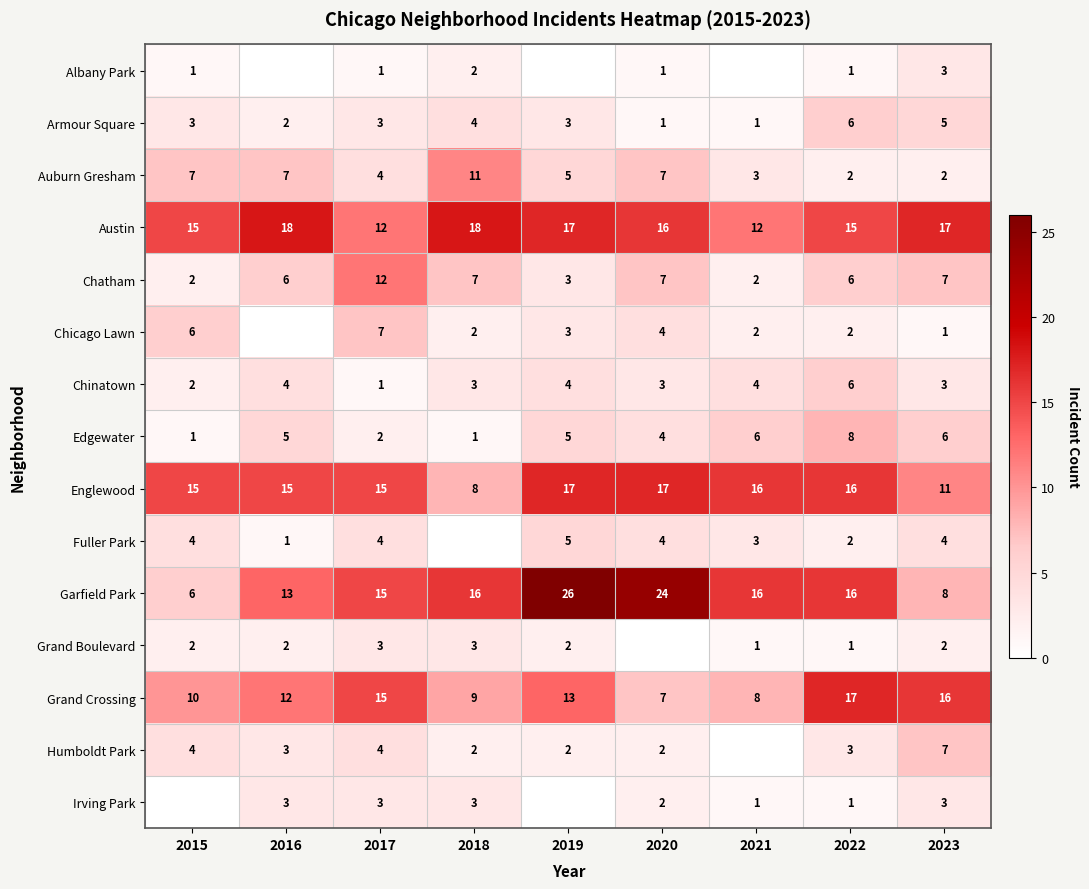

What is the difference between the maximum and minimum values in the Chinatown series?

5